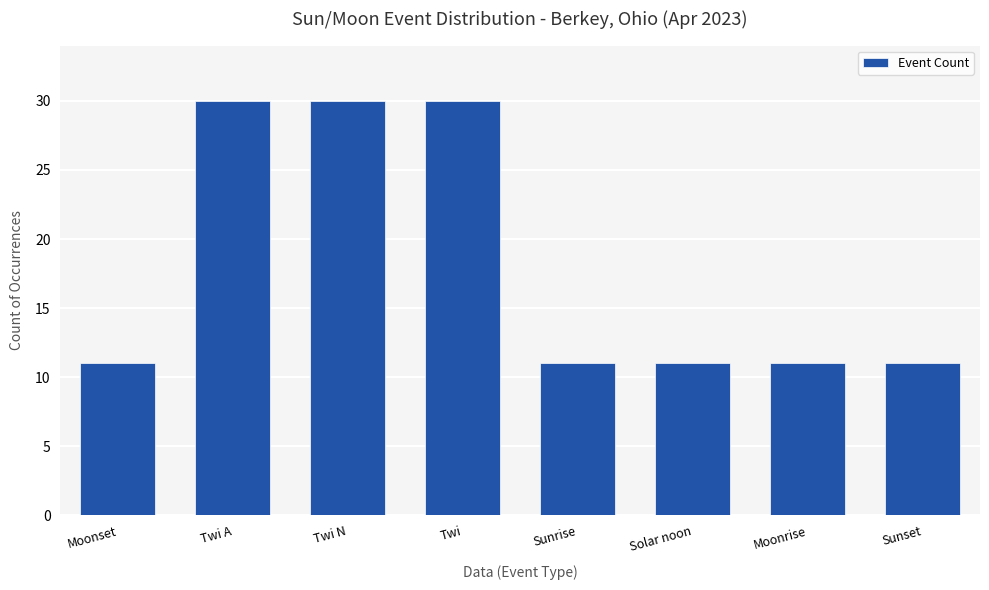

What is the ratio of the value at Solar noon to the value at Twi A?

0.4